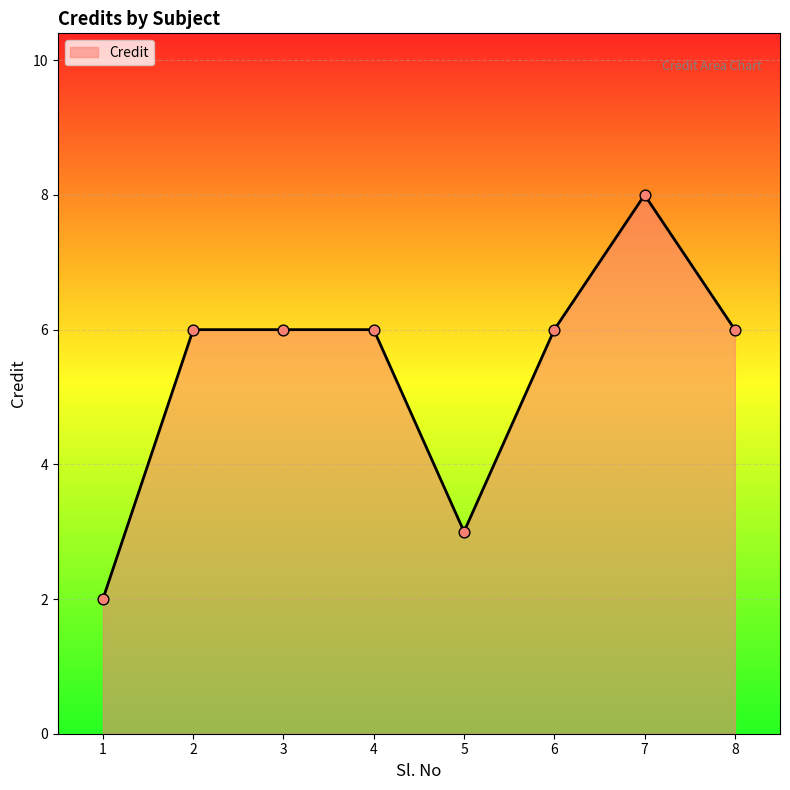

Which has a higher value, 5 or 2?

2